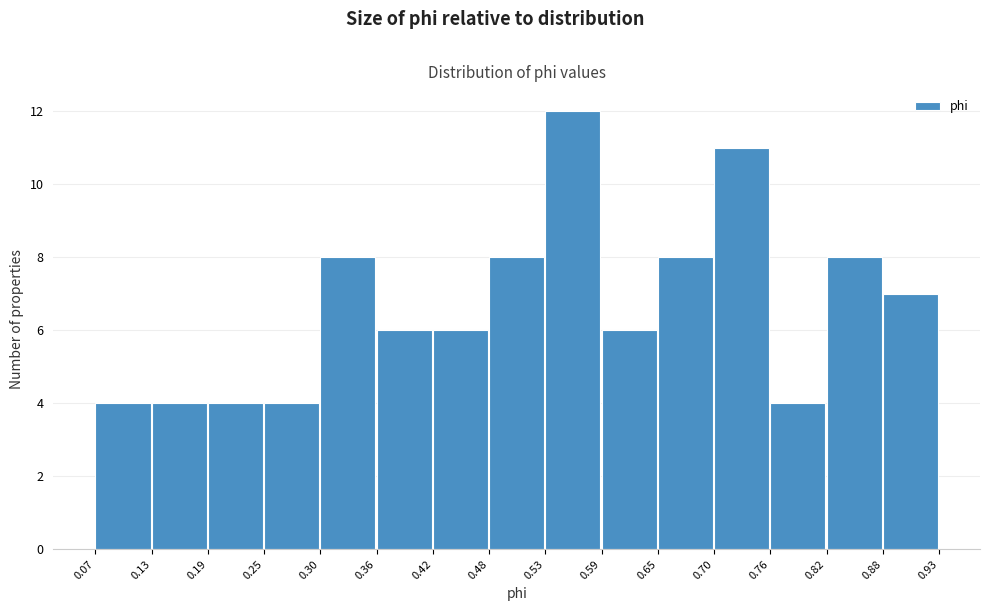

Reading left to right, transcribe this chart: for each bar, give the range it covers on the x-axis and its height. The values are not printed on the chart, so give them approximately, as read against the axis.

0.07 to 0.13: 4
0.13 to 0.19: 4
0.19 to 0.25: 4
0.25 to 0.30: 4
0.30 to 0.36: 8
0.36 to 0.42: 6
0.42 to 0.48: 6
0.48 to 0.53: 8
0.53 to 0.59: 12
0.59 to 0.65: 6
0.65 to 0.70: 8
0.70 to 0.76: 11
0.76 to 0.82: 4
0.82 to 0.88: 8
0.88 to 0.93: 7